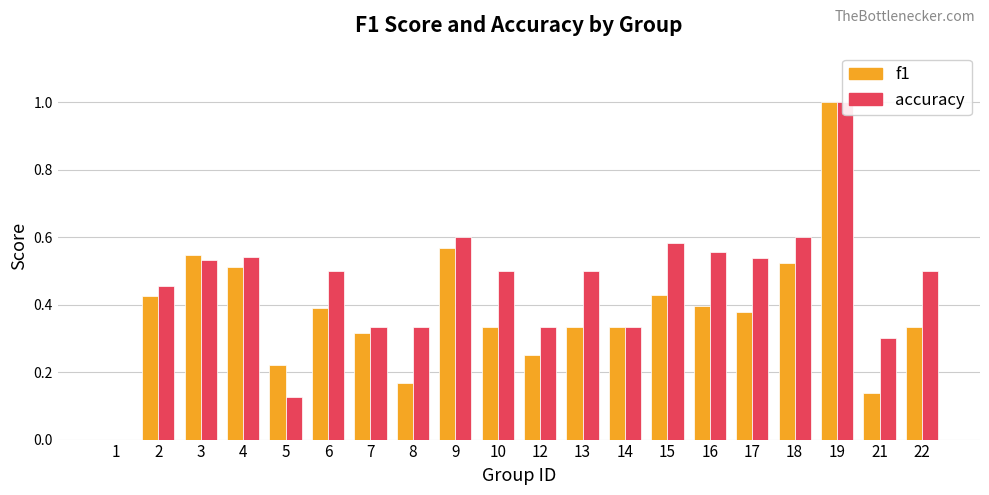

True or false: accuracy has a value of 1.0 at 19.

True